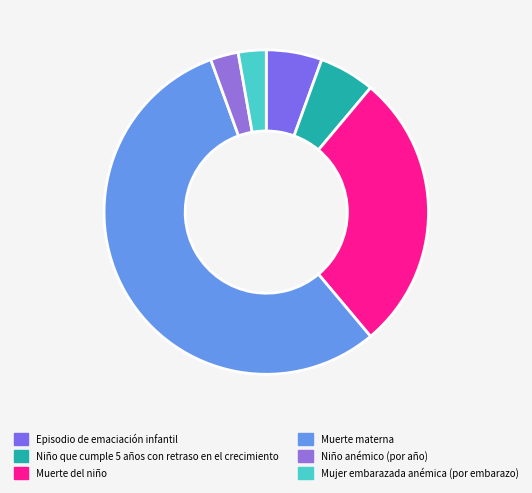

How many segments does this pie chart have?

6